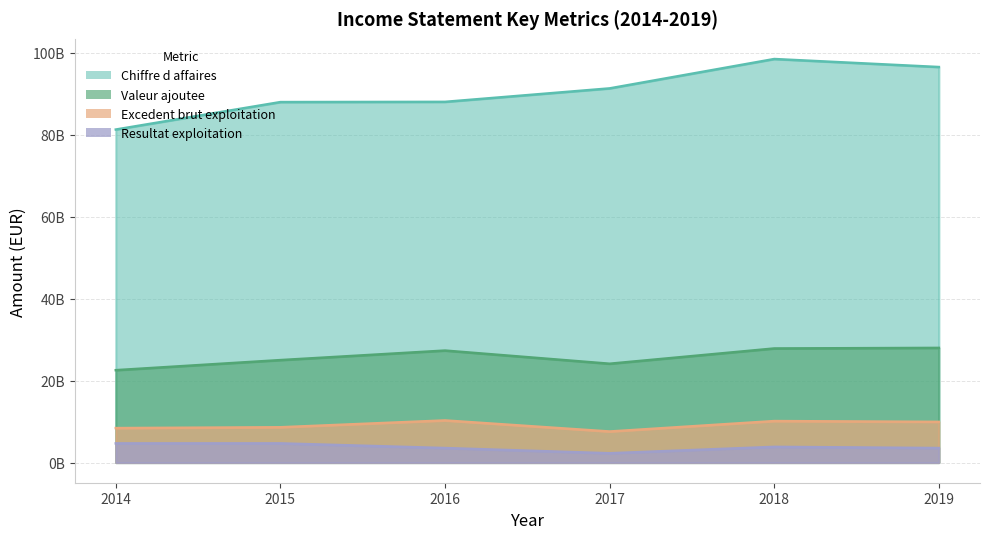

At which label does Excedent brut exploitation first exceed 9924026452?

2016